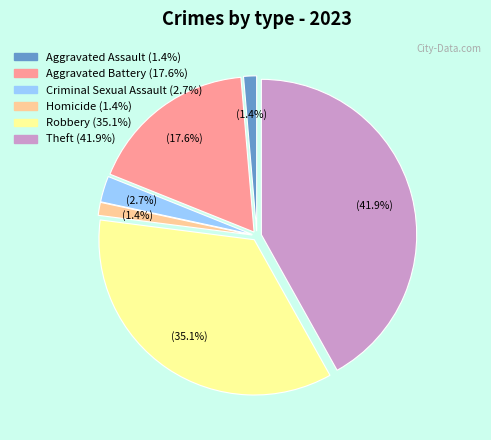

To the nearest percent, what is the average slice percentage?

17%